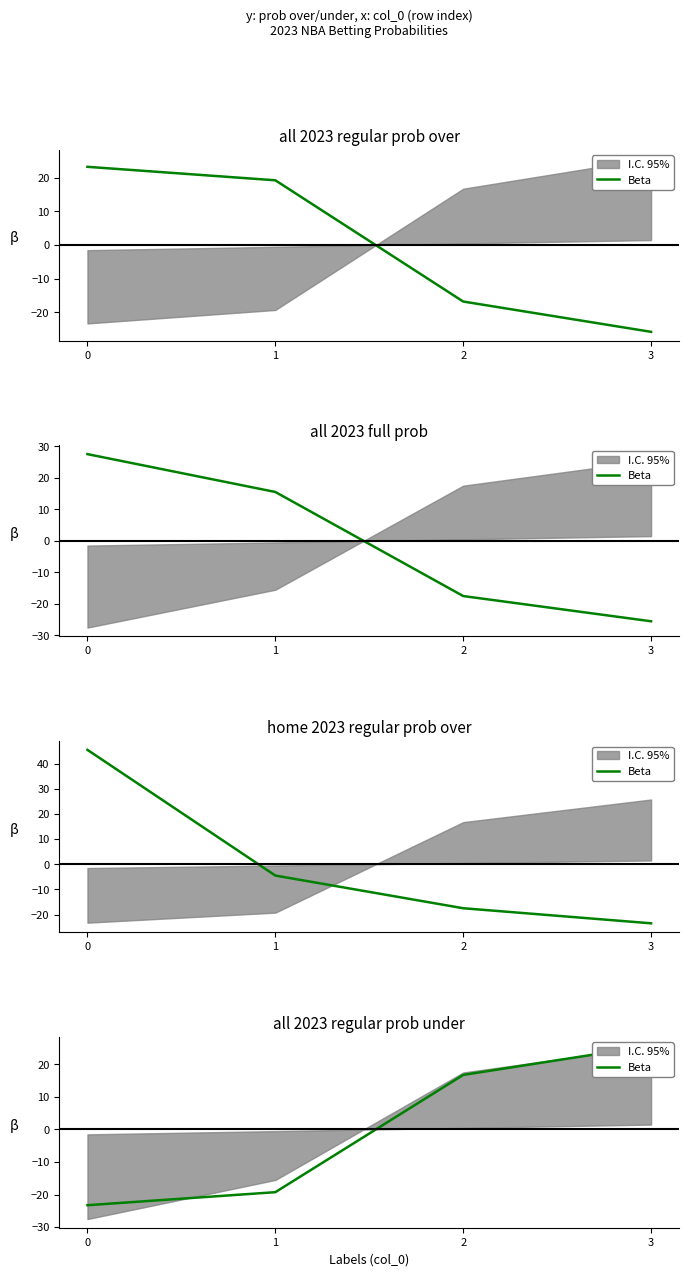

List the labels in order of value, smallest first.

0, 1, 2, 3